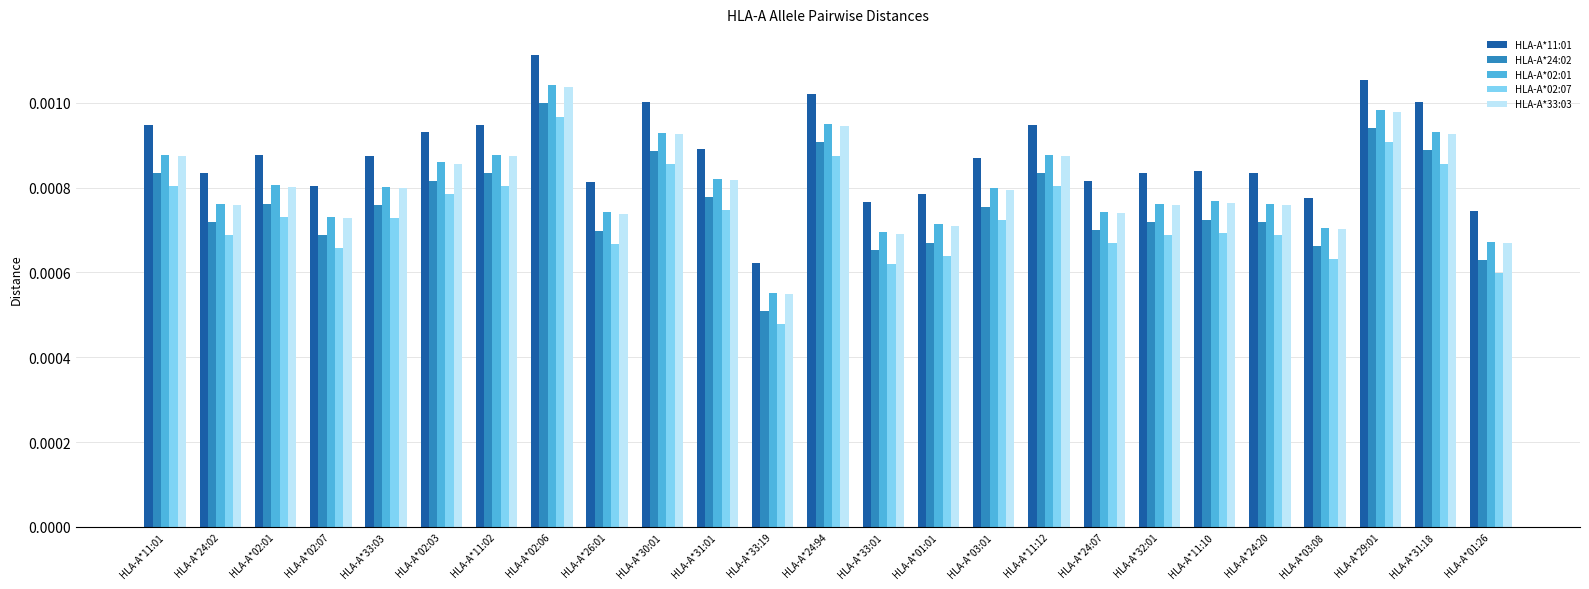

Which series has the largest total across all categories?

HLA-A*11:01